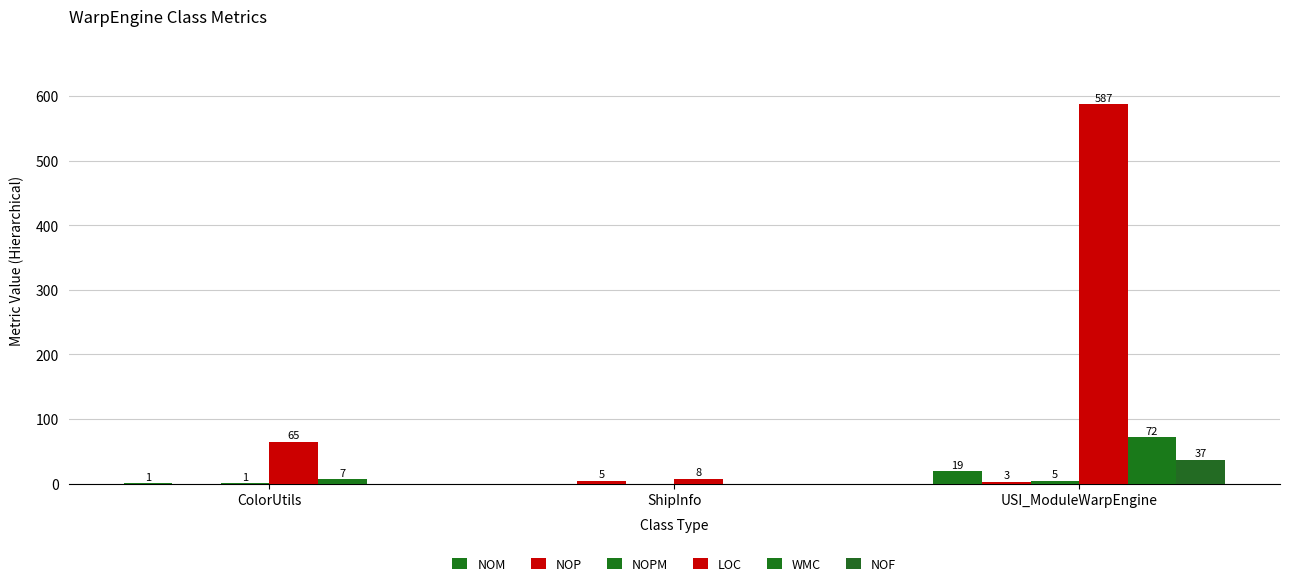

What is the label of the 1st bar from the left?

ColorUtils